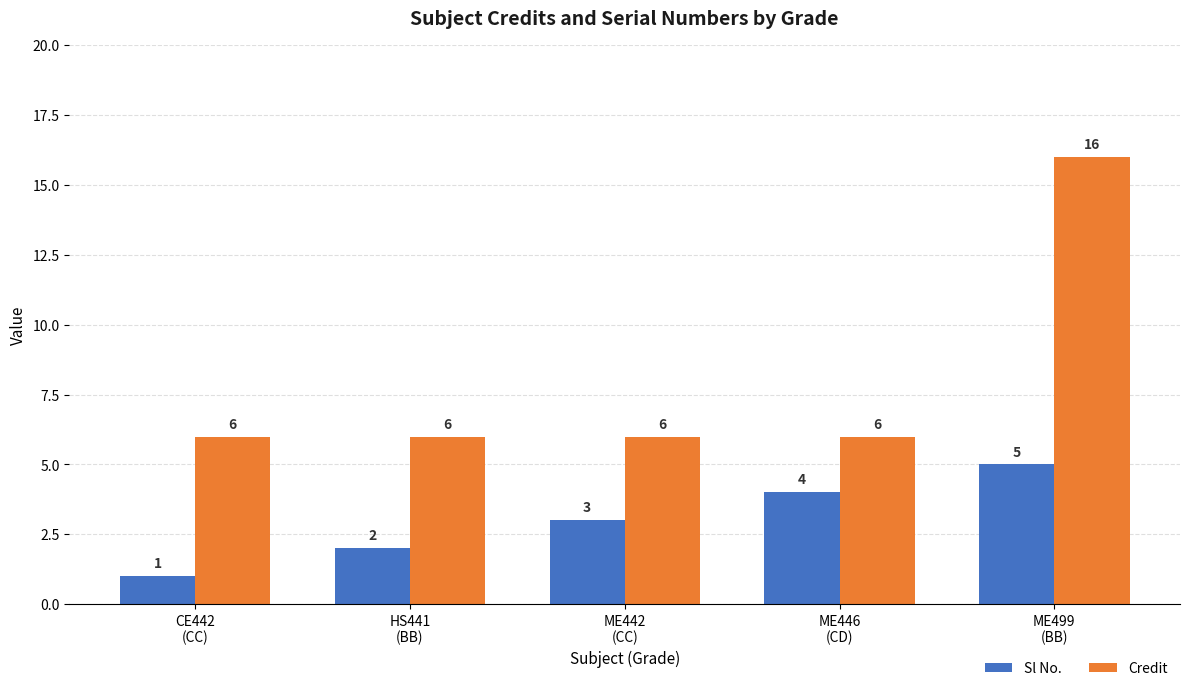

Is the value of Sl No. at ME446
(CD) greater than the value of Credit at ME446
(CD)?

No